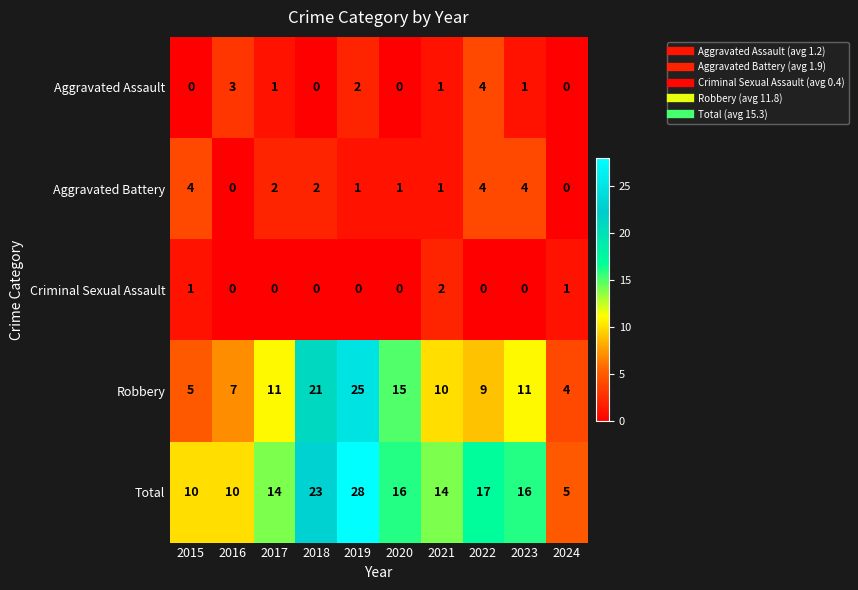

Which series changed the most between 2019 and 2020?

Total